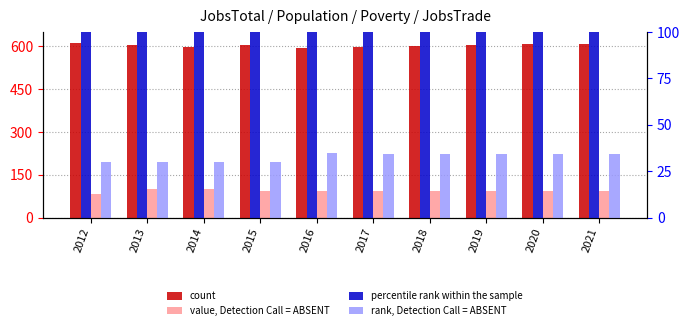

What is the maximum value shown in the chart?

611